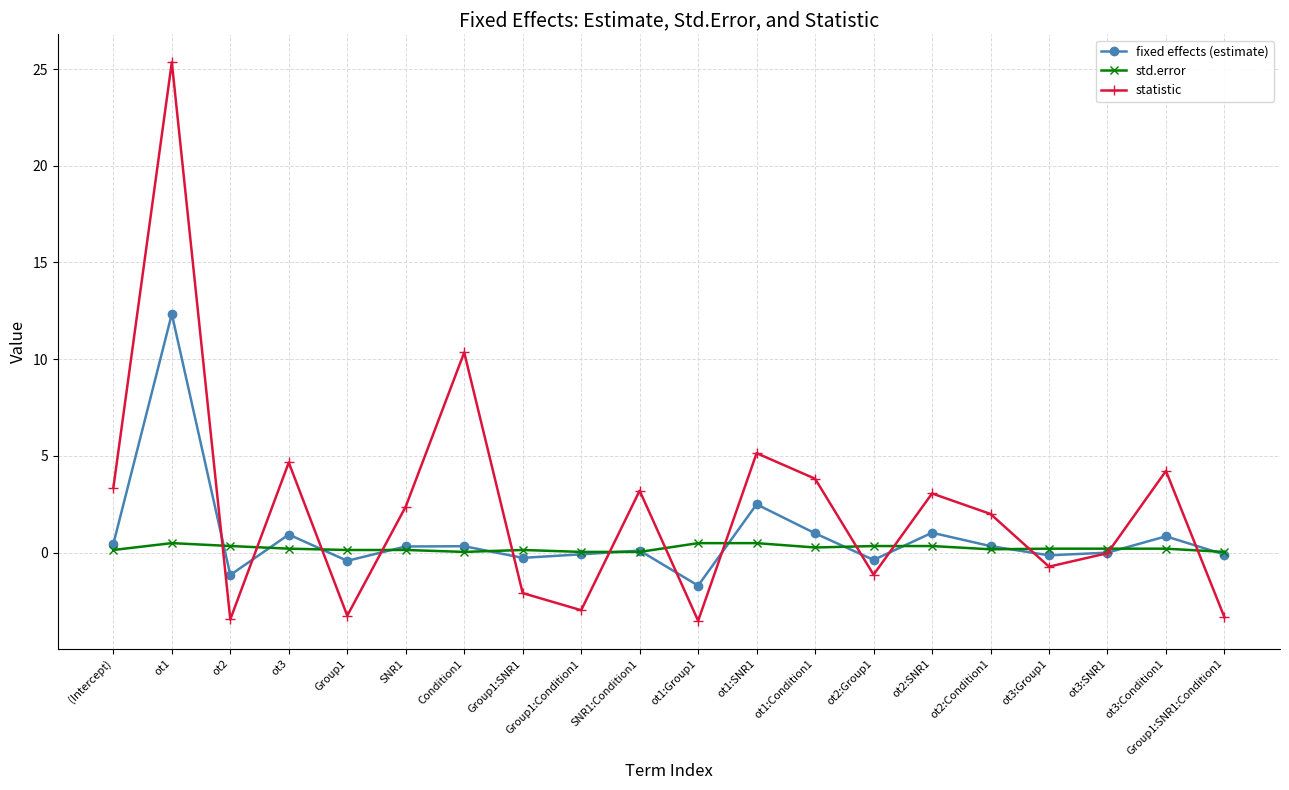

Rank the series by their maximum value, from highest to lowest.

statistic, fixed effects (estimate), std.error